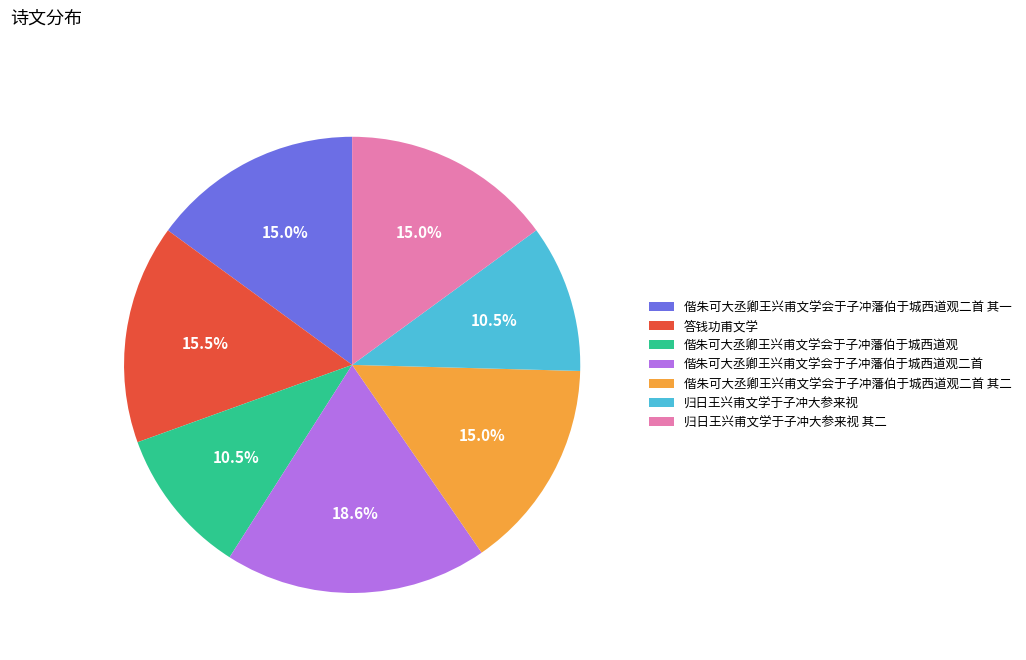

What is the total percentage of 偕朱可大丞卿王兴甫文学会于子冲藩伯于城西道观二首 其二 and 偕朱可大丞卿王兴甫文学会于子冲藩伯于城西道观二首?

33.6%